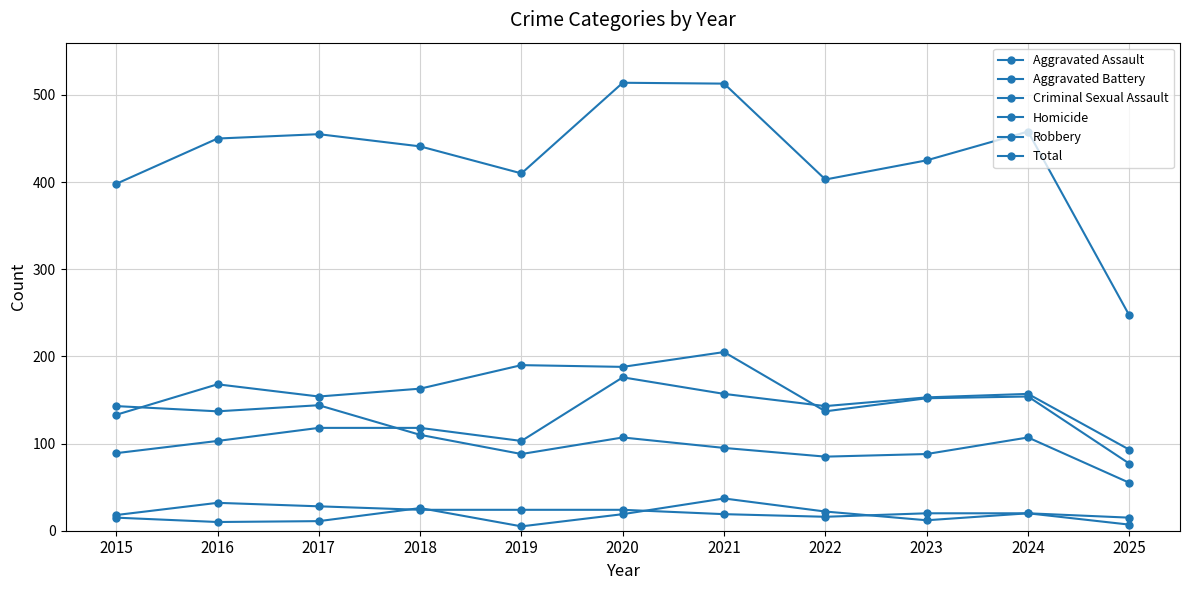

How many lines are shown in the chart?

6